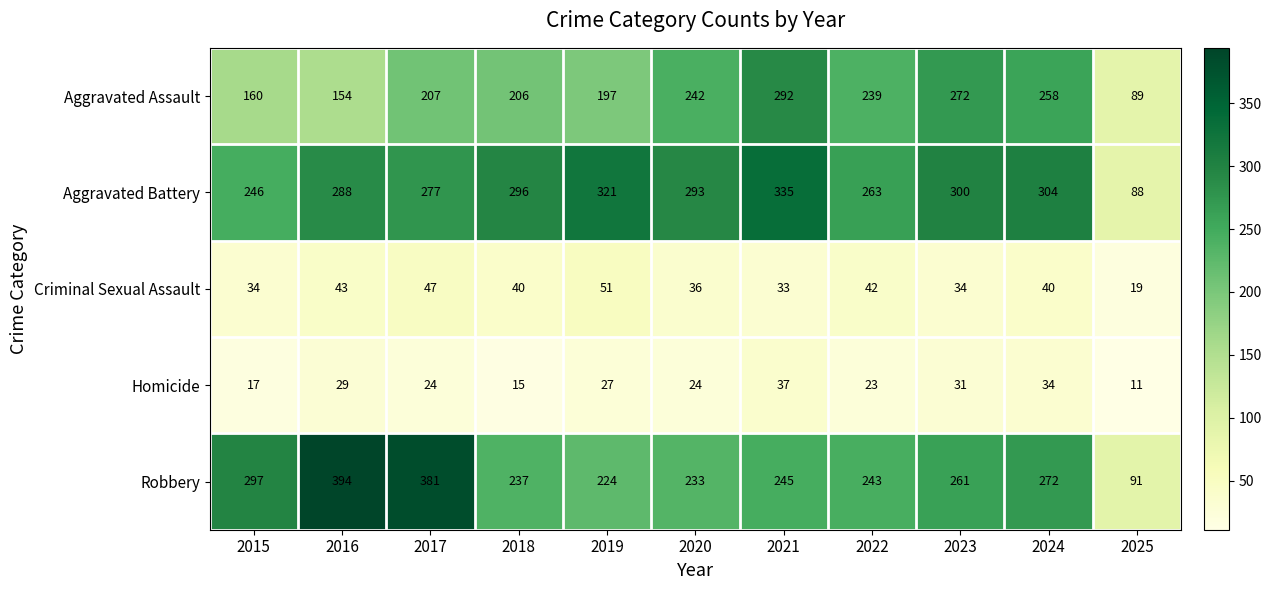

What is the sum of all Robbery values?

2878